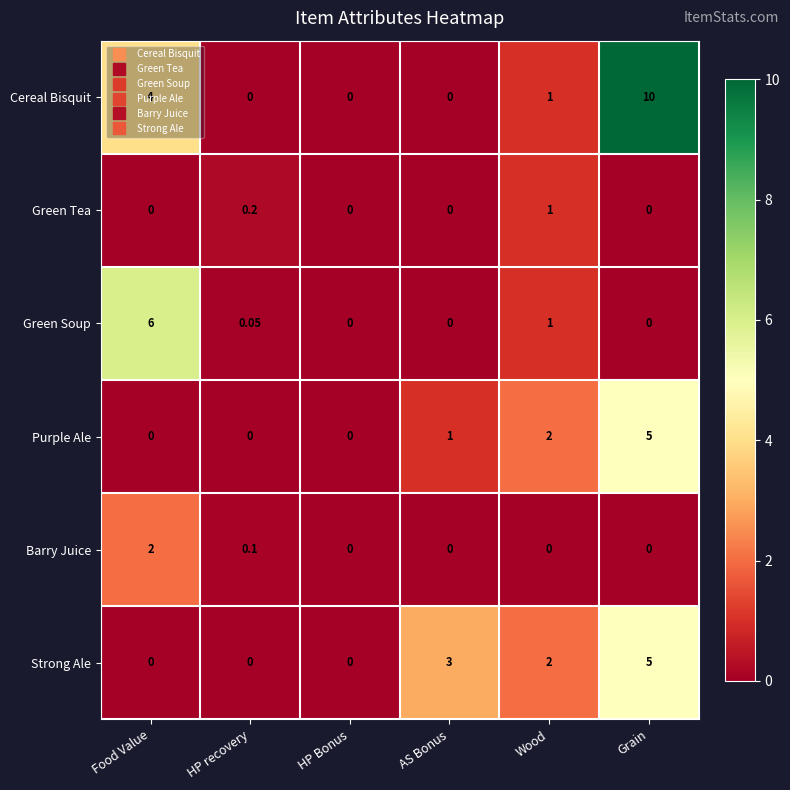

Which series has the largest total across all categories?

Cereal Bisquit